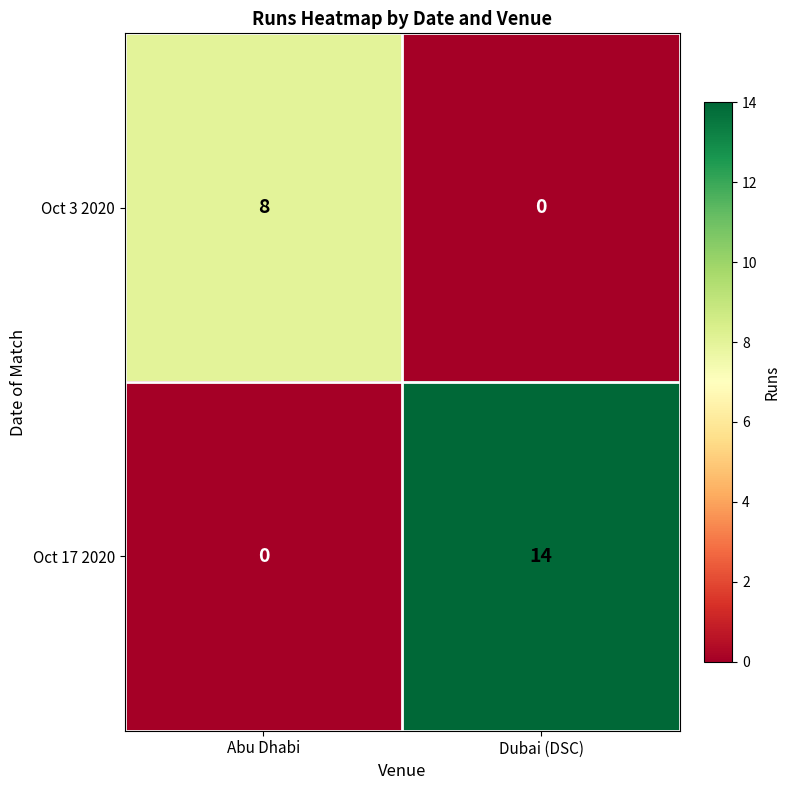

Read the Oct 17 2020 value at Dubai (DSC).

14